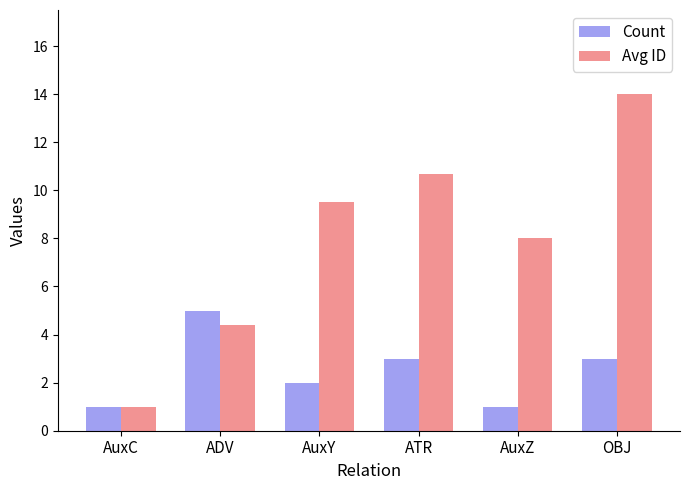

Reading right to left, extract all data points from this chart.

Count: 3.0	1.0	3.0	2.0	5.0	1.0
Avg ID: 14.0	8.0	10.7	9.5	4.4	1.0